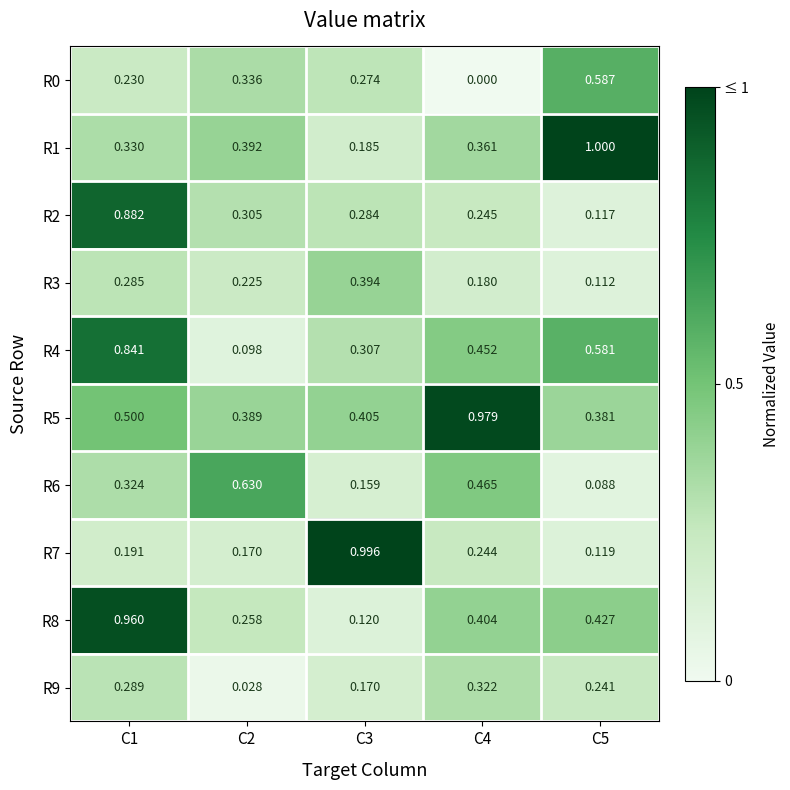

Is the value of R6 at C2 greater than the value of R3 at C5?

Yes